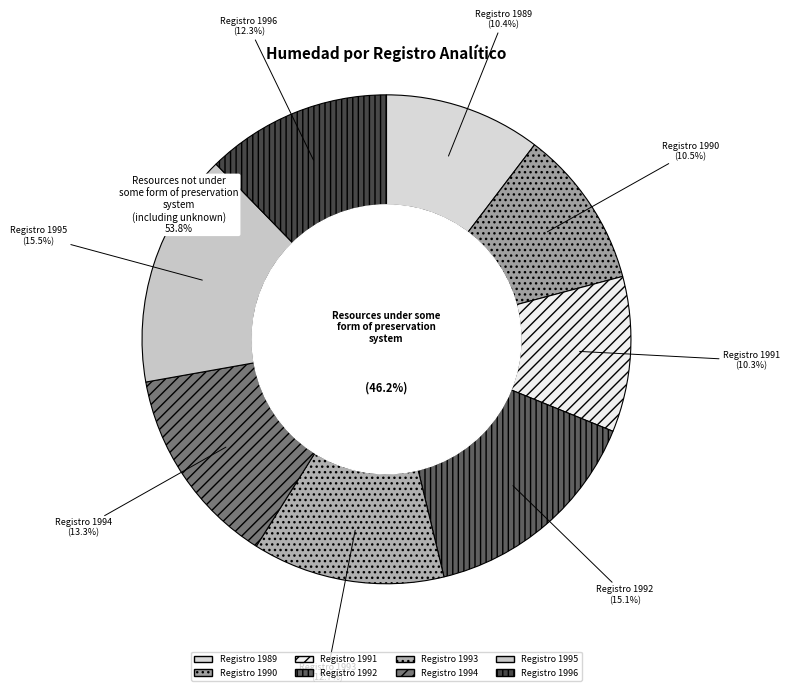

Is it true that 1989 is 10% of the pie?

True